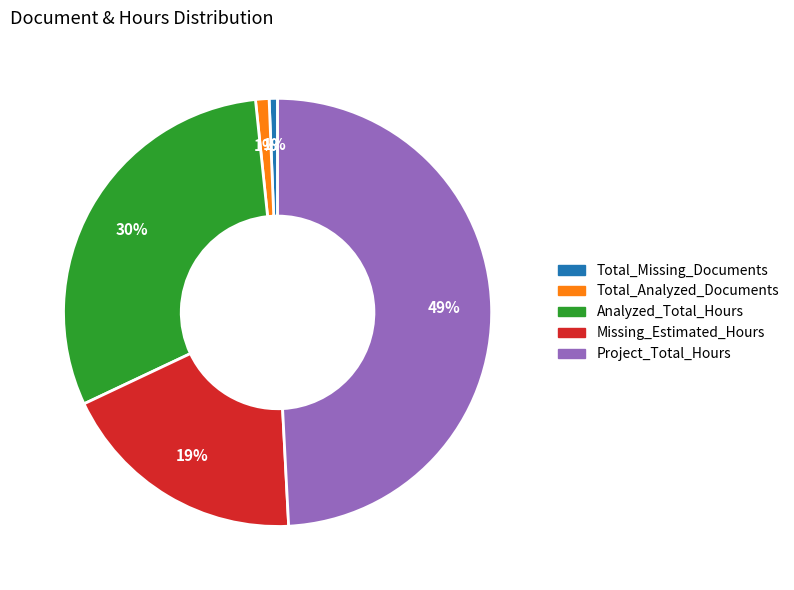

To the nearest percent, what is the difference between the Total_Missing_Documents and Missing_Estimated_Hours slice percentages?

18%